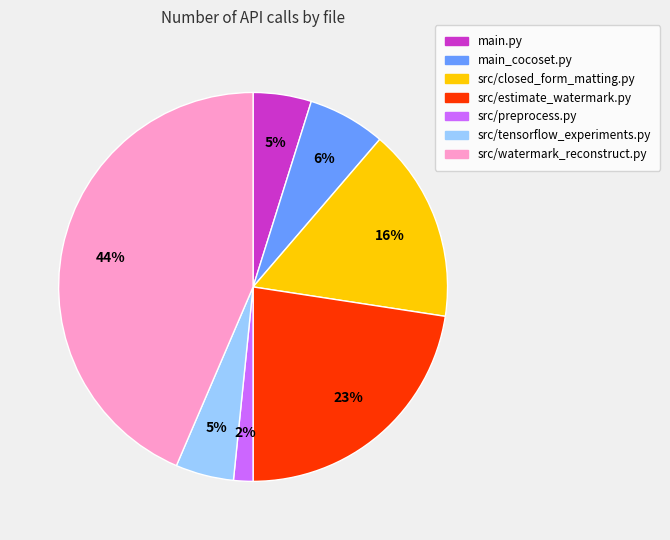

Do src/estimate_watermark.py and src/closed_form_matting.py together represent more than half of the pie?

No